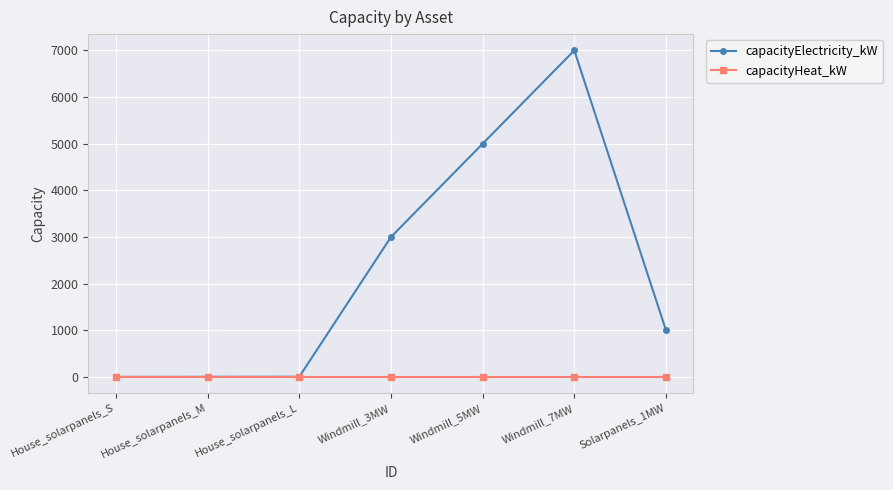

What is the label of the 2nd point from the left?

House_solarpanels_M